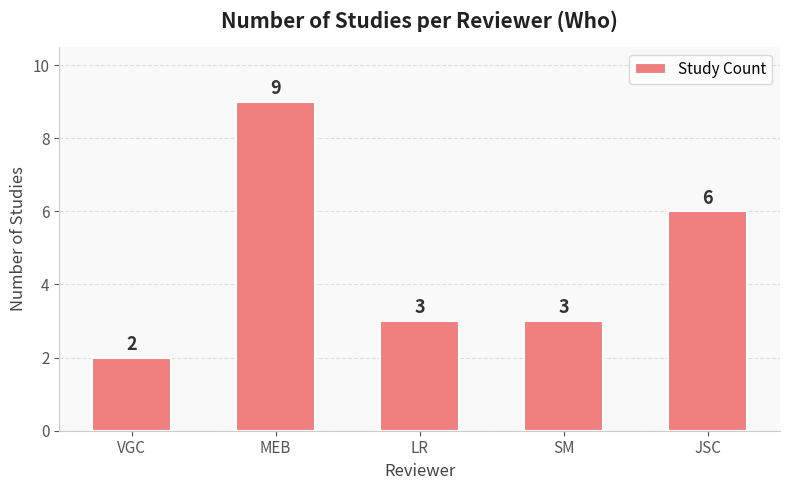

Reading left to right, what are all the values shown in this chart?

2	9	3	3	6